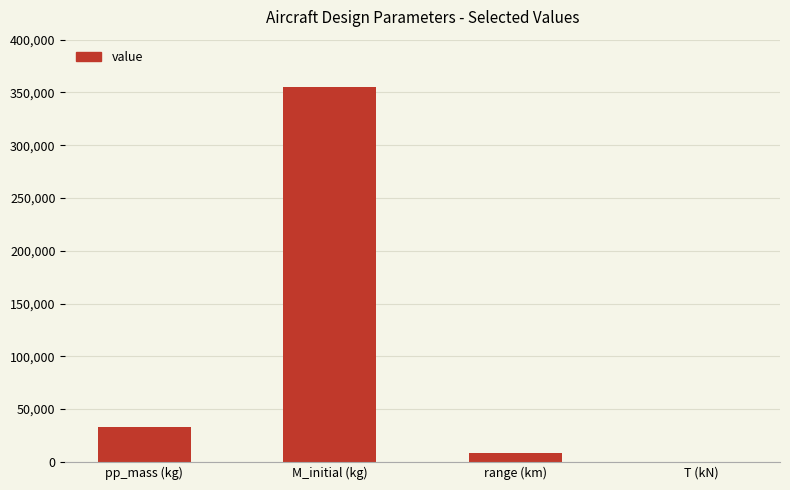

At which category does the chart reach its peak across all series?

M_initial (kg)